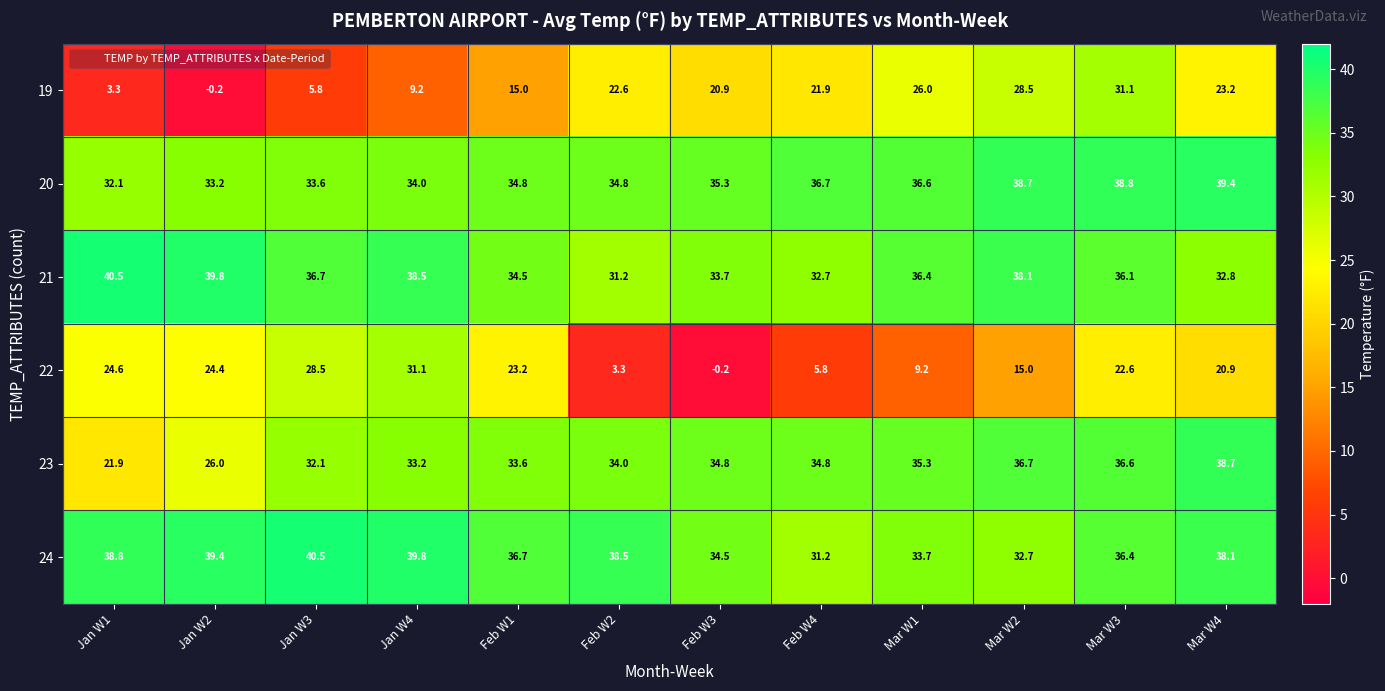

What value does the 23 series have at Mar W4?

38.7